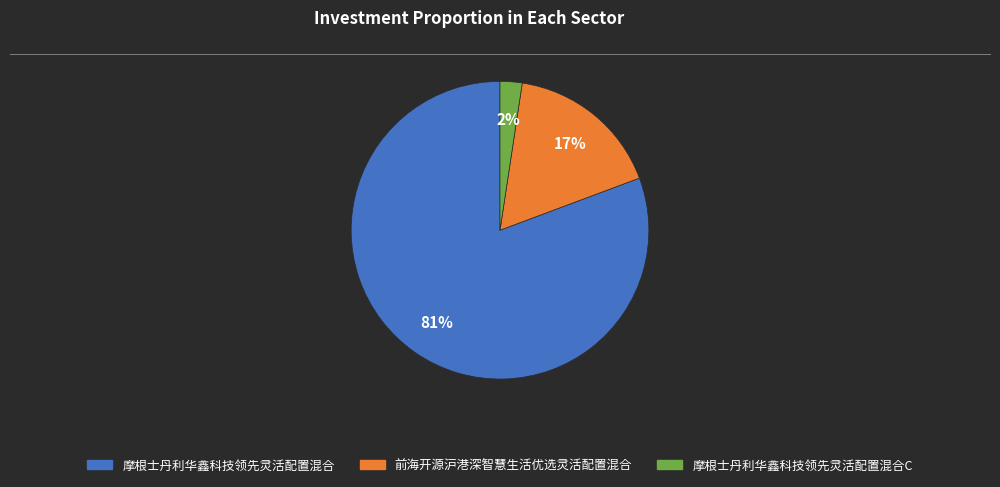

To the nearest percent, what is the average slice percentage?

33%